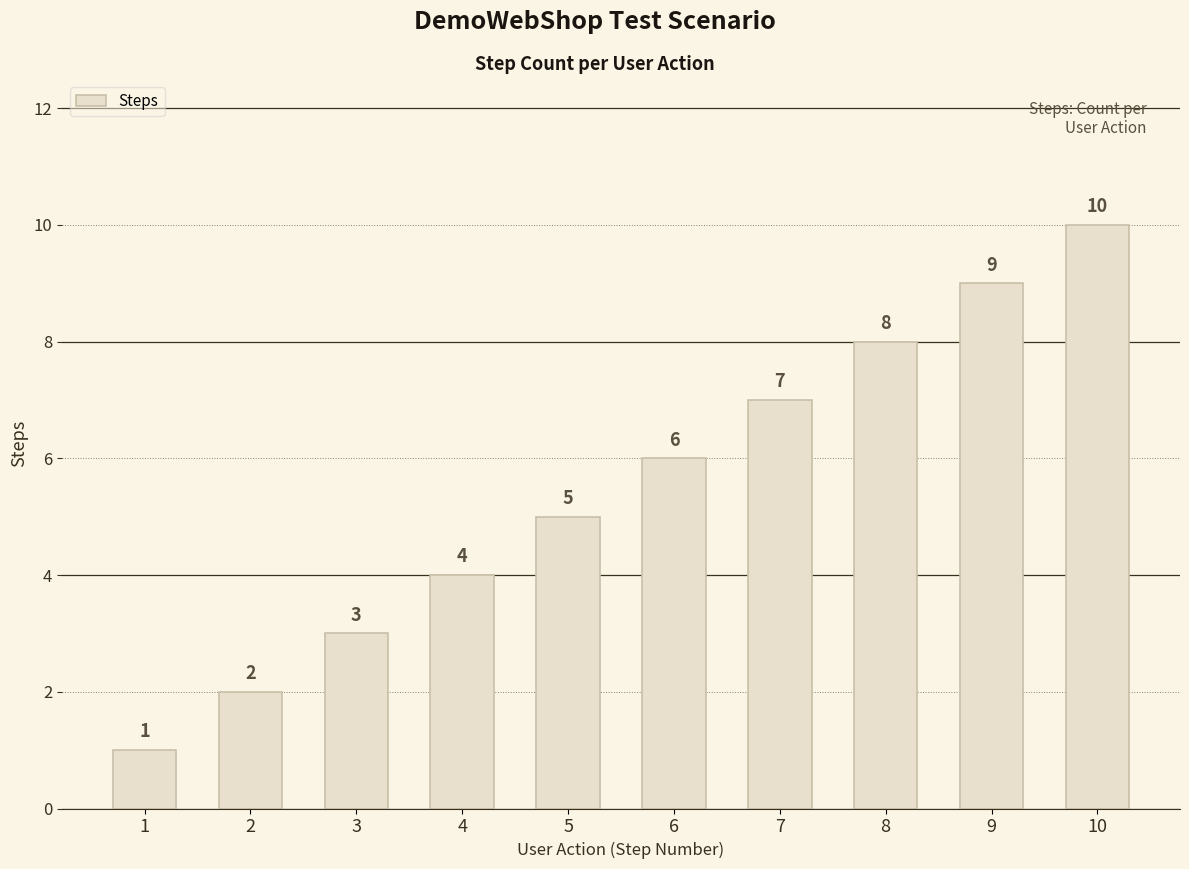

The chart shows a value of 5 at 5. True or false?

True